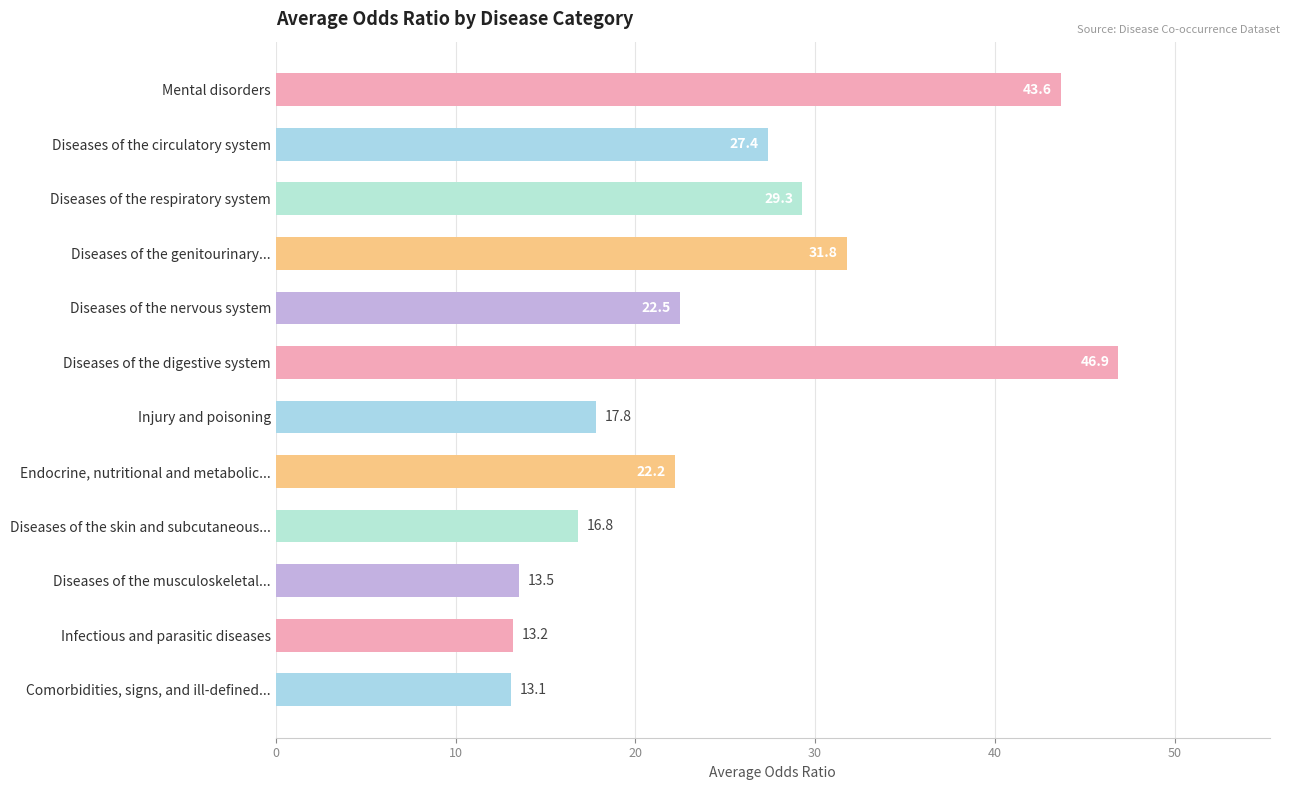

Which has a higher value, Diseases of the circulatory system or Mental disorders?

Mental disorders